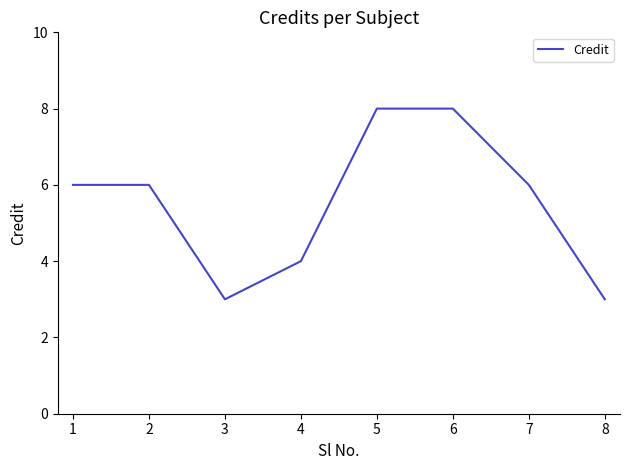

How many interior local valleys (lower than both neighbors) does the data have?

1